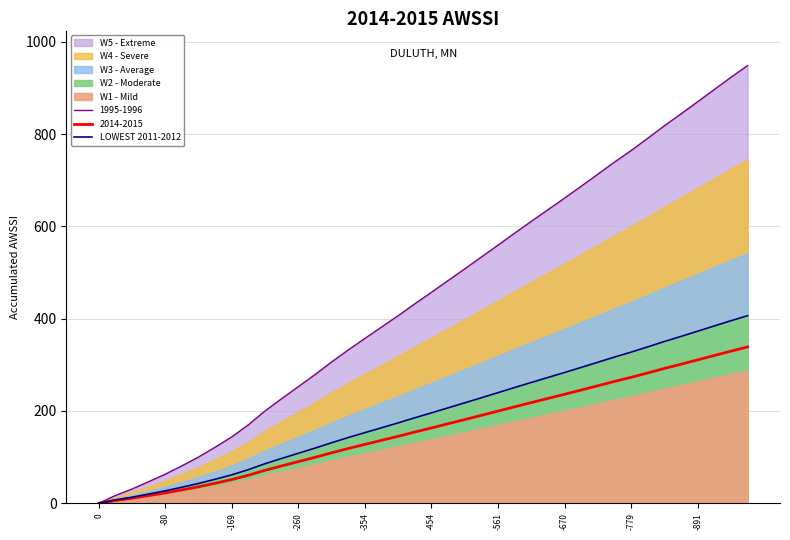

What is the sum of all values?

7706.2